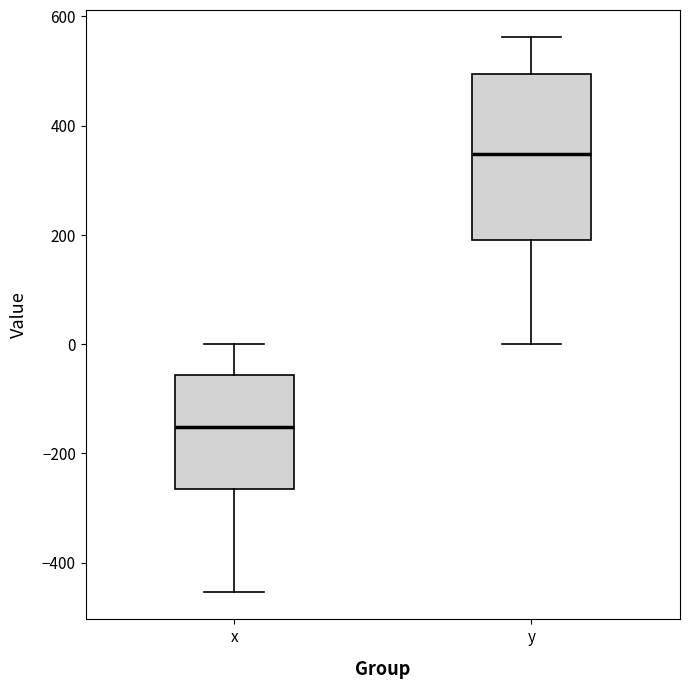

Where does the upper whisker of the box for x end on the y-axis? The values are not printed on the chart, so give them approximately, as read against the axis.

0